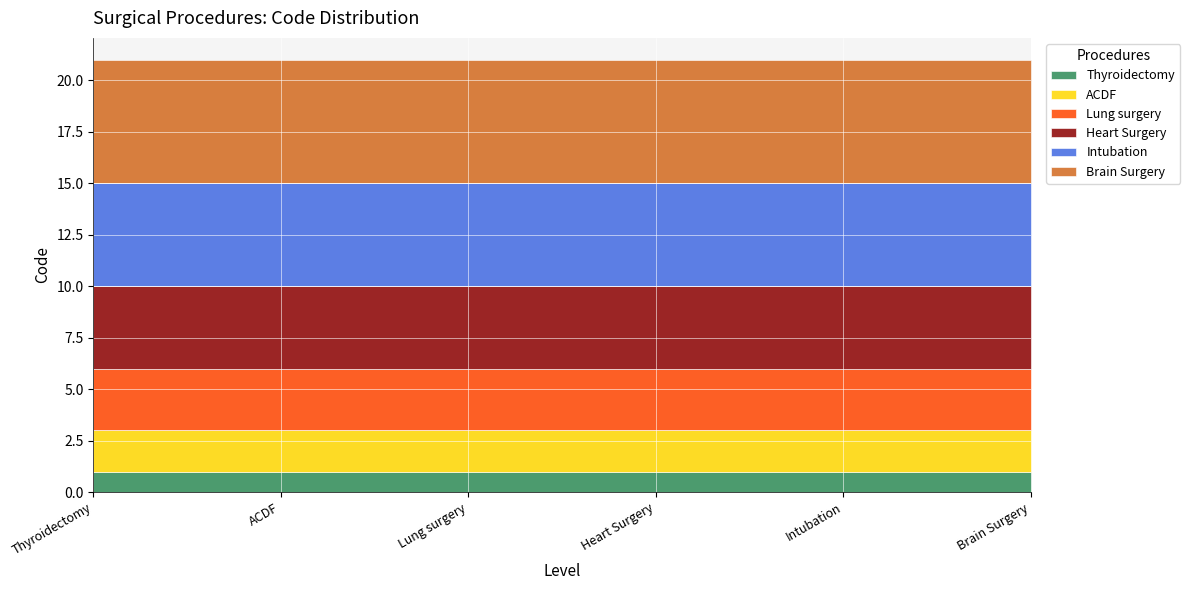

What is the spread (max minus min) of values at Thyroidectomy?

5